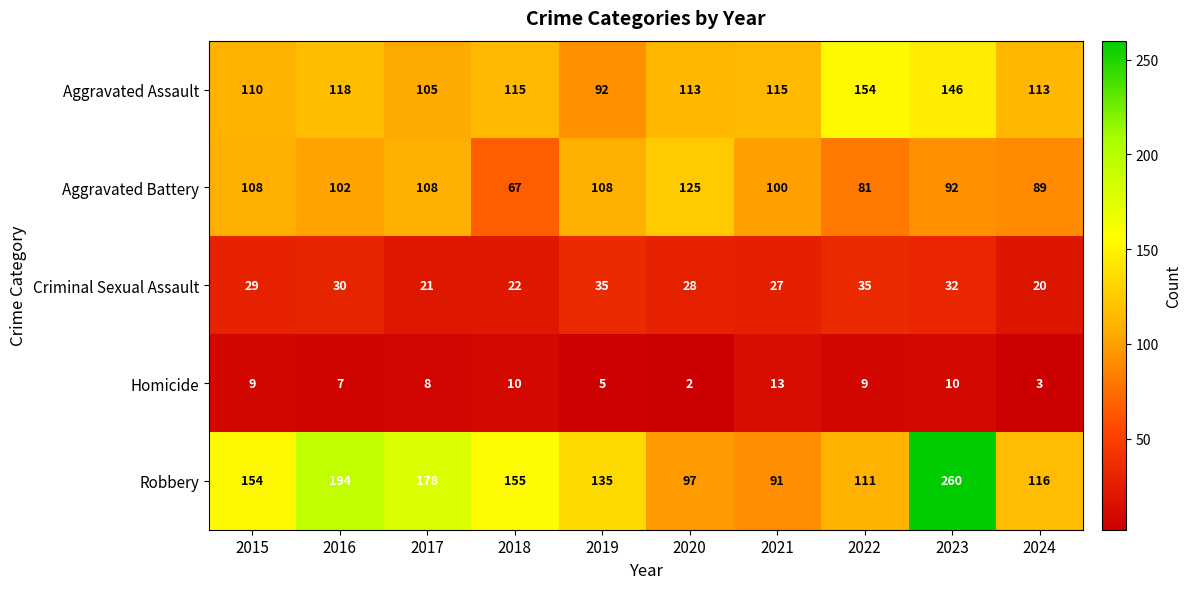

What is the difference between the maximum and minimum values in the Aggravated Battery series?

58